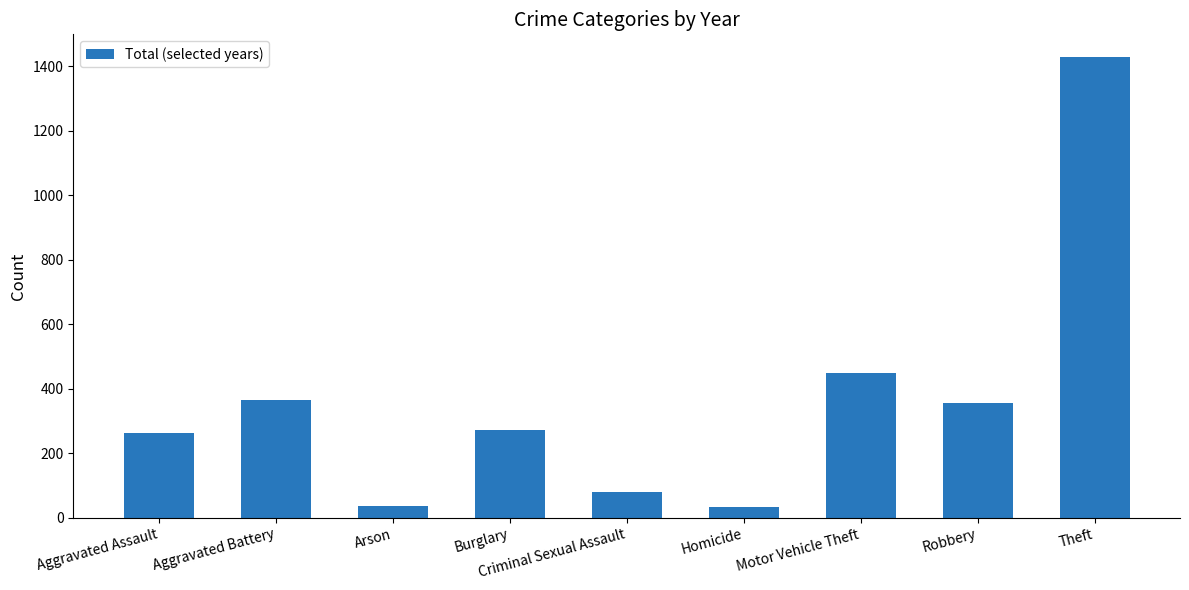

Which category has the highest value across all series?

Theft